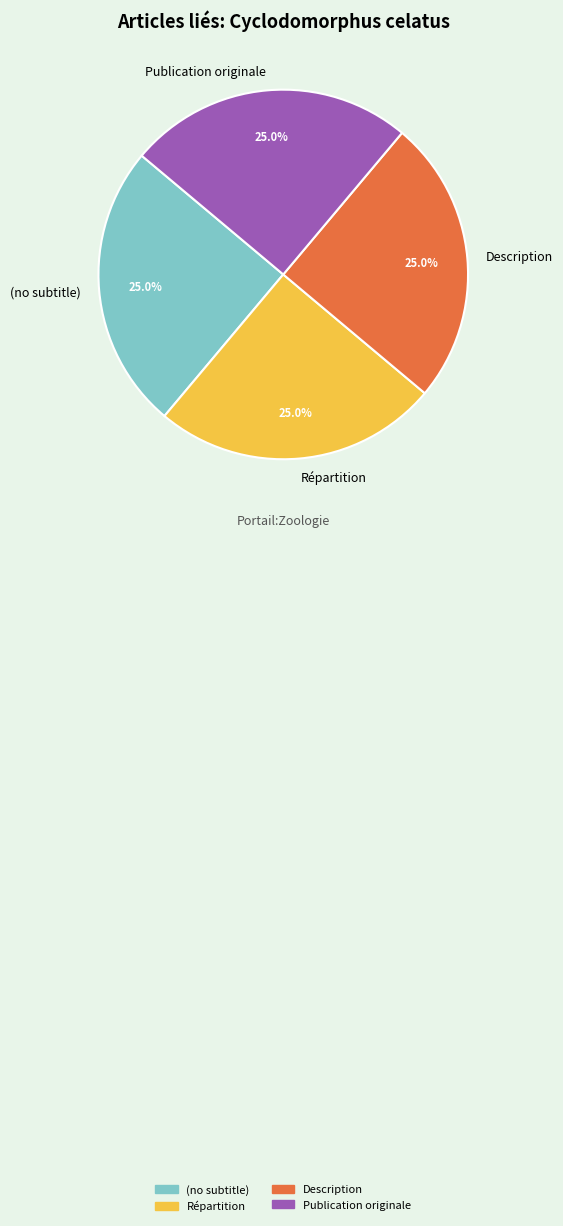

What percentage is NOT represented by Description?

75.0%